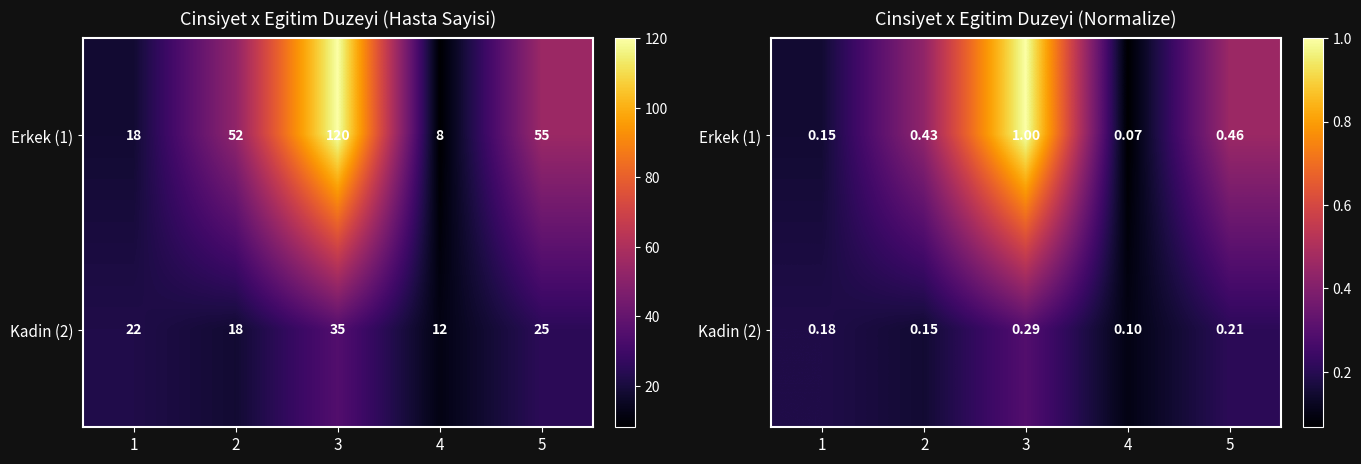

Which series has the largest range (max minus min)?

Erkek (1)